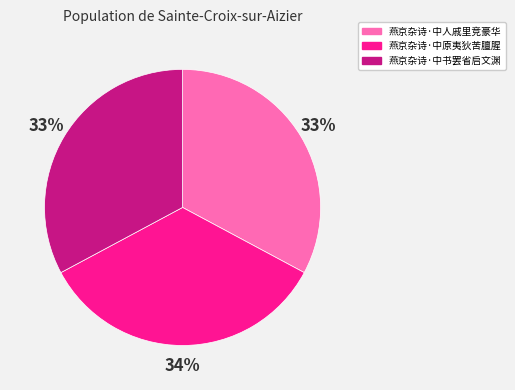

Is it true that 燕京杂诗·中人戚里竞豪华 is 33% of the pie?

True